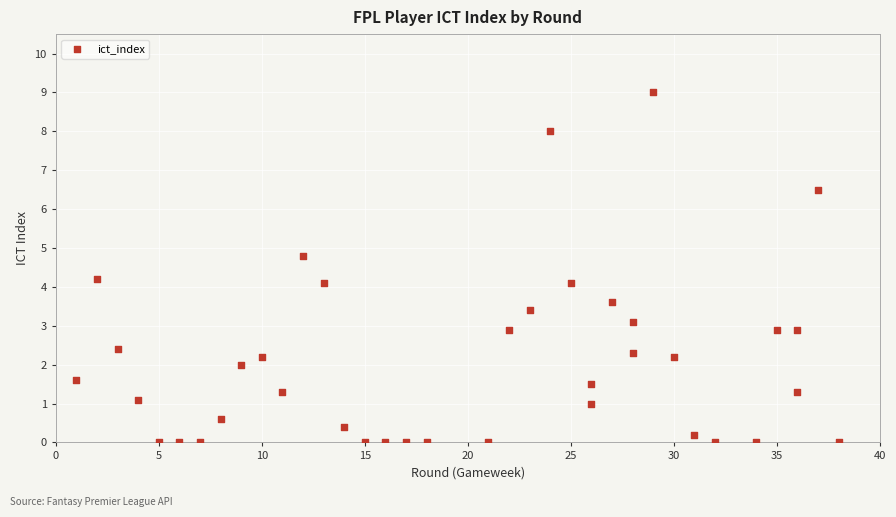

What is the range of X values (max minus min)?

37.0